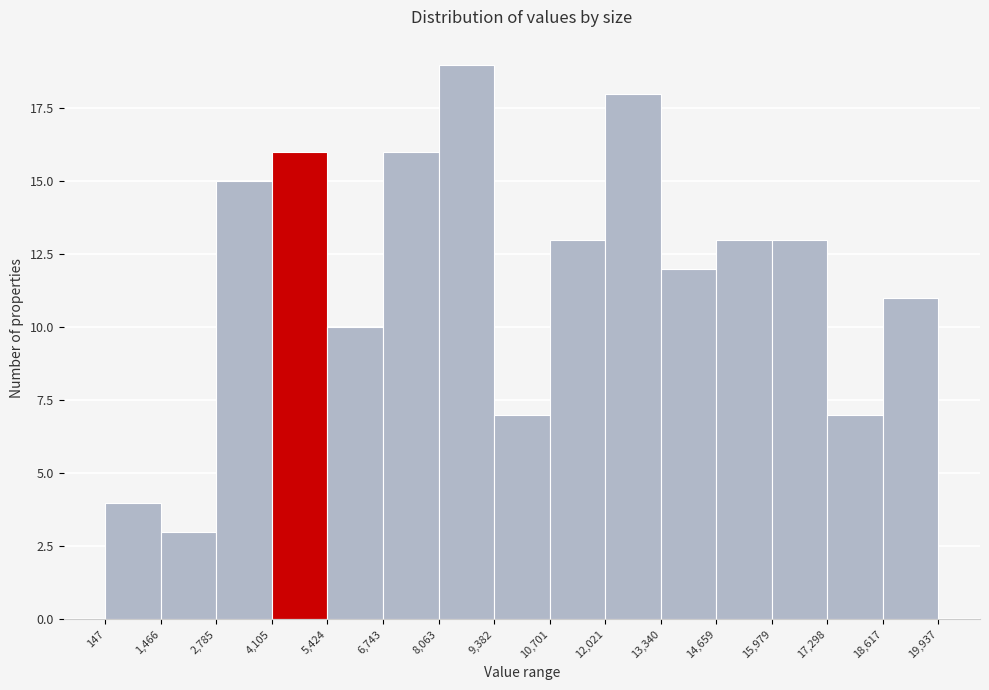

Reading left to right, list every bar in this chart as the range it spans on the x-axis followed by its height. The values are not printed on the chart, so give them approximately, as read against the axis.

147 to 1,466: 4
1,466 to 2,785: 3
2,785 to 4,105: 15
4,105 to 5,424: 16
5,424 to 6,743: 10
6,743 to 8,063: 16
8,063 to 9,382: 19
9,382 to 10,701: 7
10,701 to 12,021: 13
12,021 to 13,340: 18
13,340 to 14,659: 12
14,659 to 15,979: 13
15,979 to 17,298: 13
17,298 to 18,617: 7
18,617 to 19,937: 11